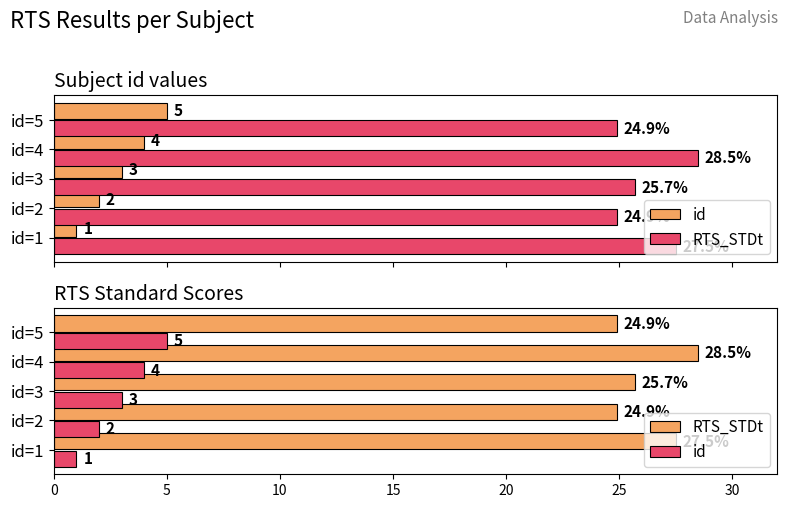

At how many categories does at least one series exceed 16?

5